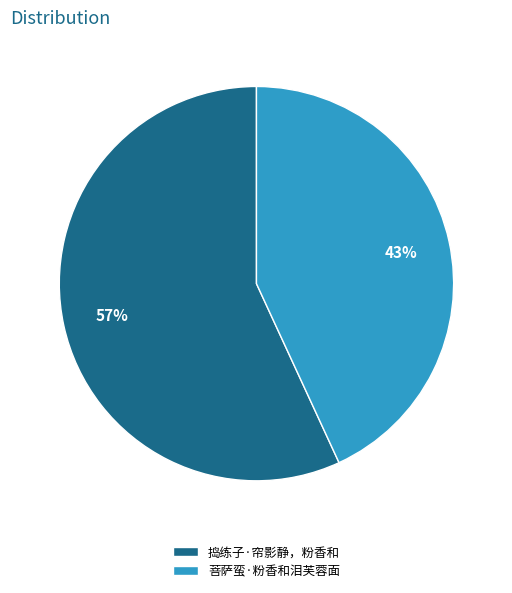

Does 菩萨蛮·粉香和泪芙蓉面 account for over 50% of the chart?

No